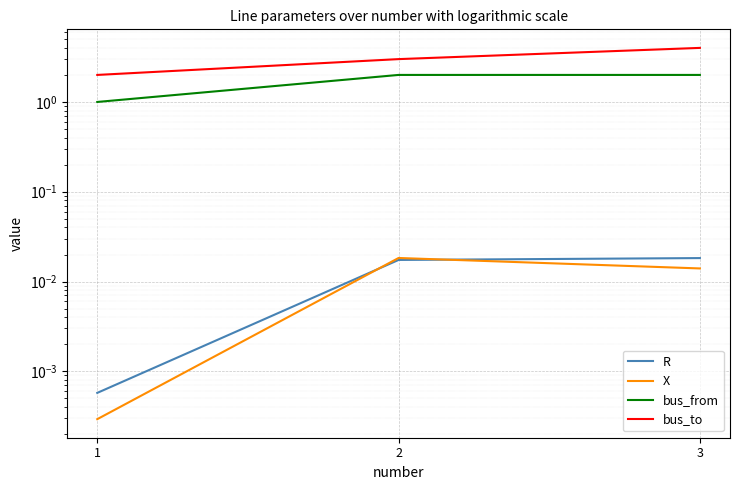

Which series has the largest total across all categories?

bus_to